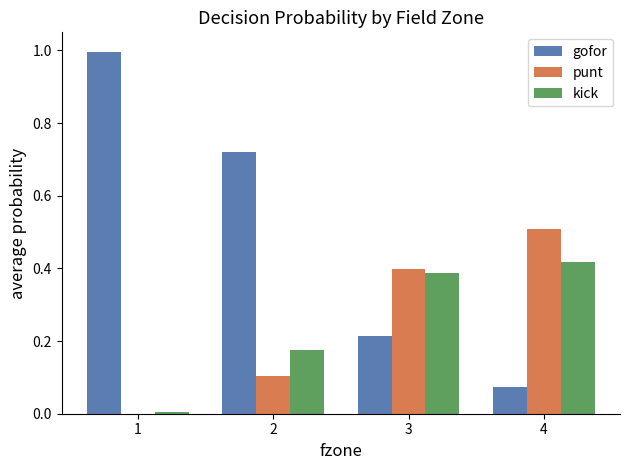

Which series has the largest total across all categories?

gofor